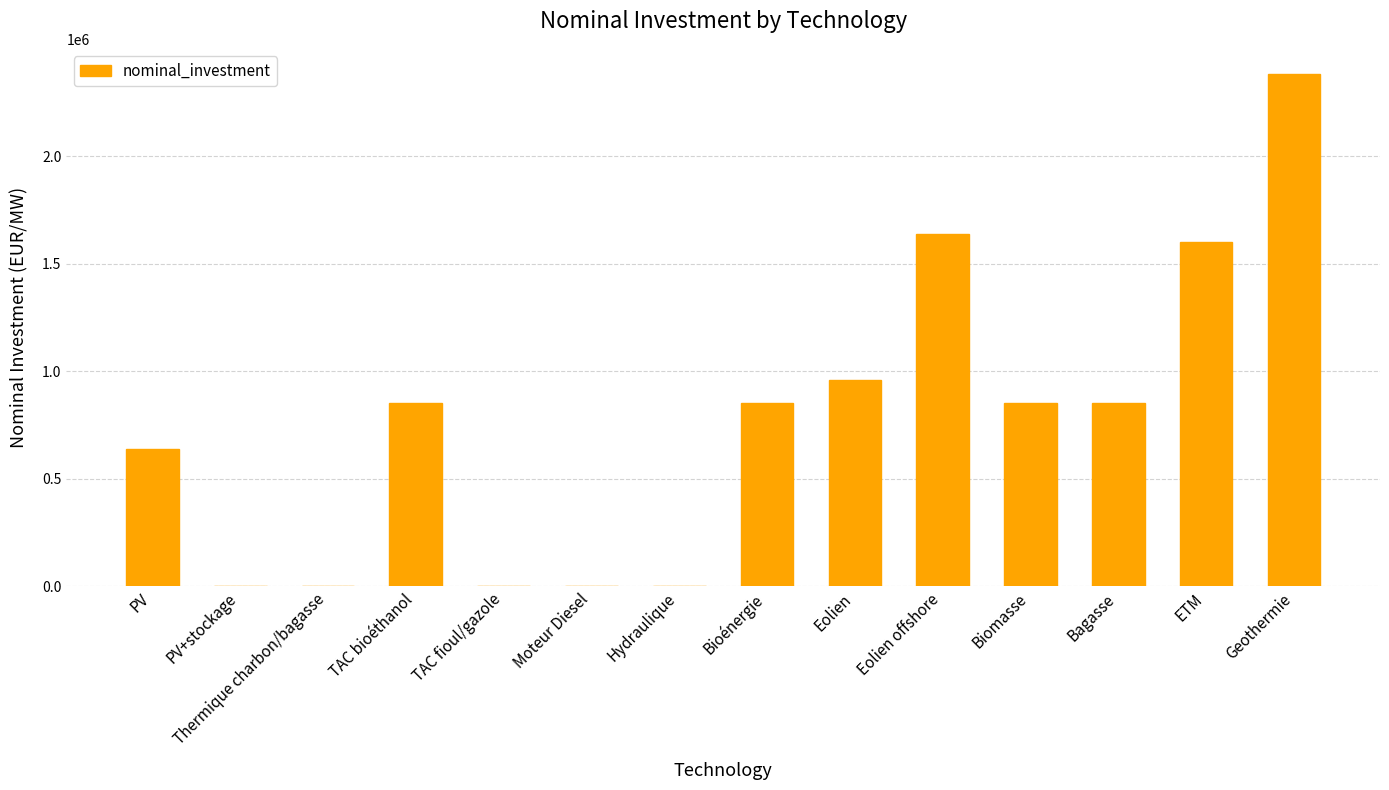

Are the bars grouped side by side (vs. stacked)?

No